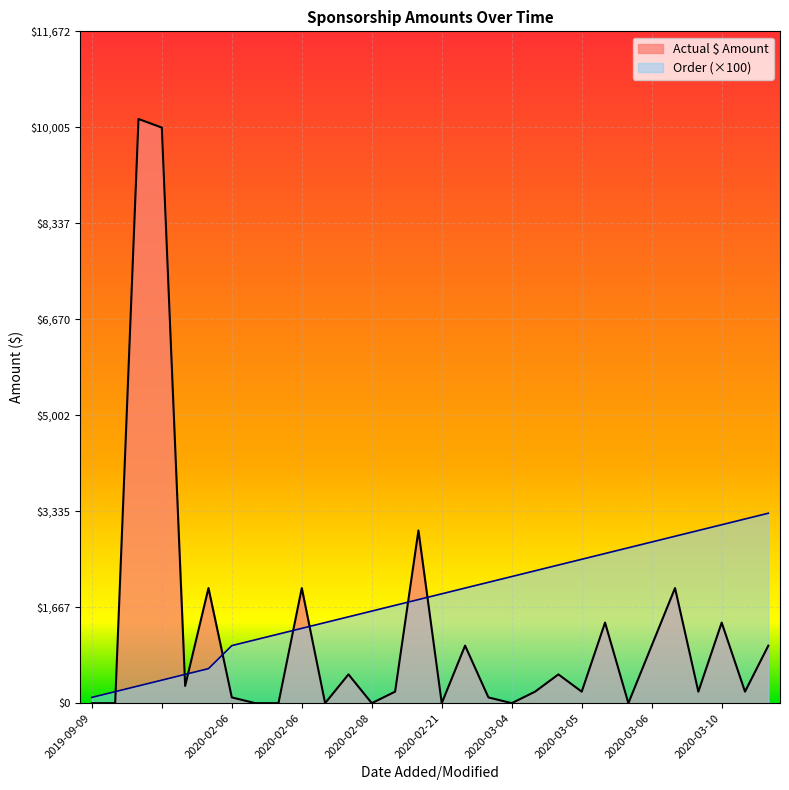

Reading right to left, extract all data points from this chart.

Actual $ Amount: 1000	200	1400	200	2000	1000	0	1400	200	500	200	0	100	1000	0	3000	200	0	500	0	2000	0	0	100	2000	300	10000	10150	0	0
Order: 3300	3200	3100	3000	2900	2800	2700	2600	2500	2400	2300	2200	2100	2000	1900	1800	1700	1600	1500	1400	1300	1200	1100	1000	600	500	400	300	200	100